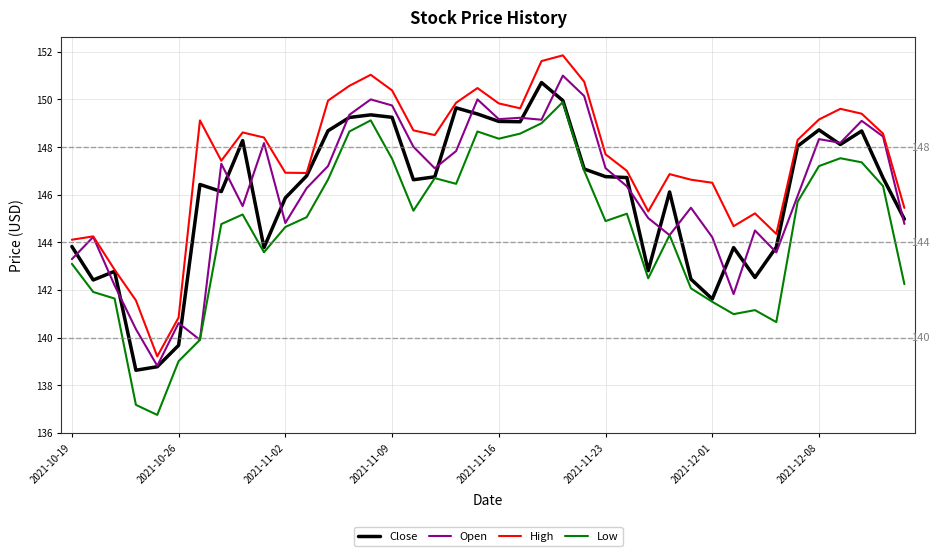

True or false: High and Low cross at least once.

False